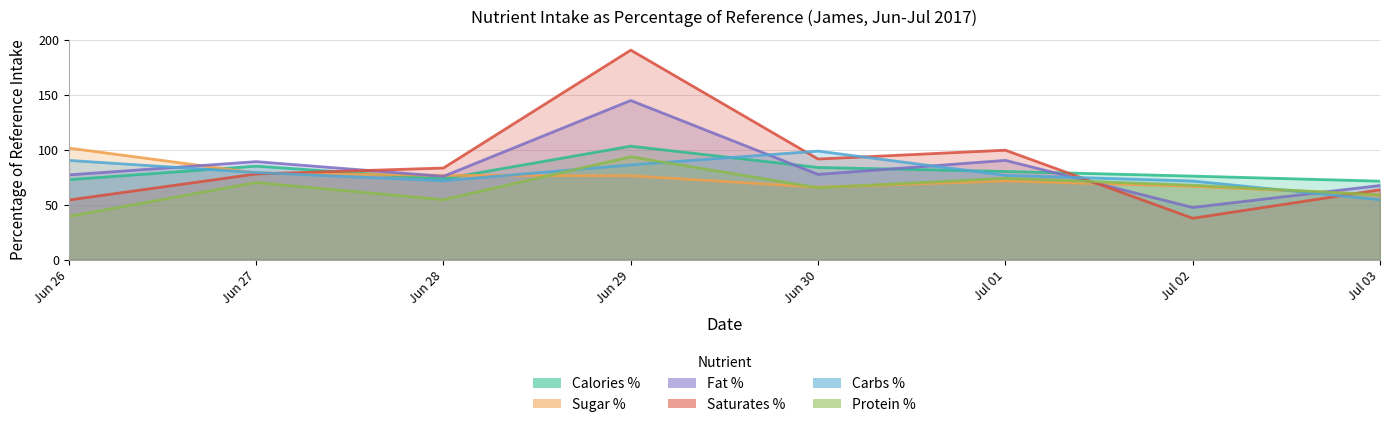

Reading left to right, transcribe all the data shown in this chart.

Calories %: 72.8	85.2	73.5	103.4	83.9	80.3	76.1	71.5
Sugar %: 101.6	79.0	76.7	76.4	65.9	71.6	66.7	59.1
Fat %: 77.2	89.3	75.8	145.0	77.6	90.4	47.5	67.5
Saturates %: 54.3	78.0	83.4	191.0	91.6	99.7	37.6	63.6
Carbs %: 90.4	79.3	71.8	86.3	98.9	76.8	71.6	54.5
Protein %: 39.3	70.2	54.5	93.7	65.5	74.0	67.8	58.9